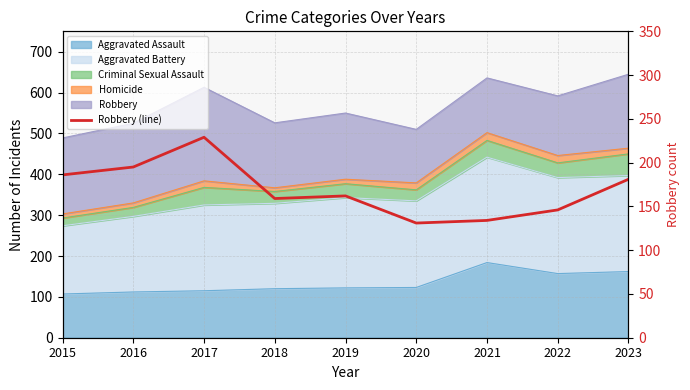

List the labels in order of value, largest first.

2017, 2016, 2015, 2023, 2019, 2018, 2022, 2021, 2020